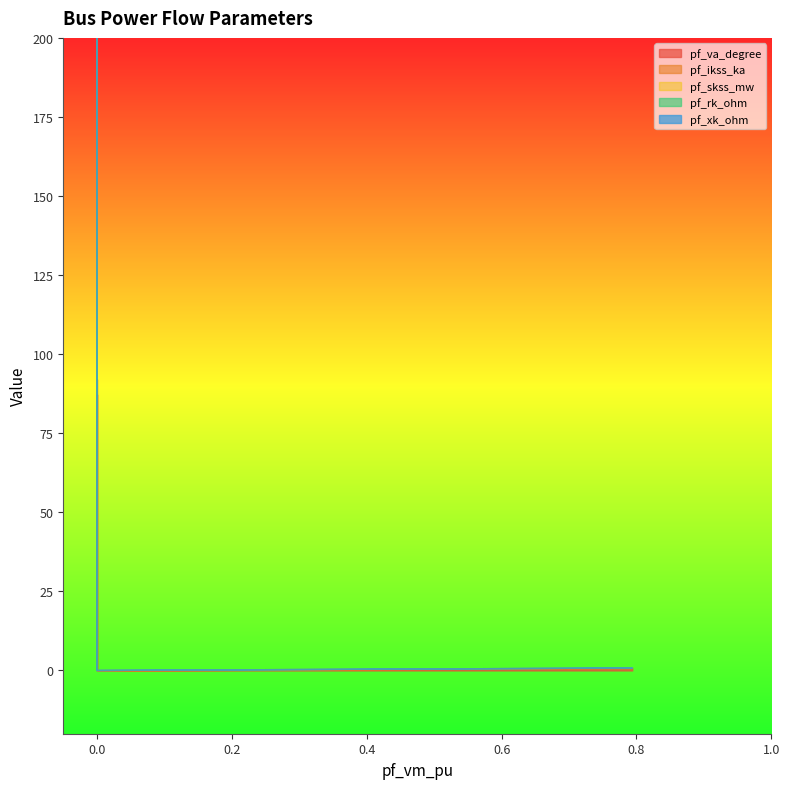

True or false: pf_rk_ohm has a value of 0.0 at Bus_4.

True